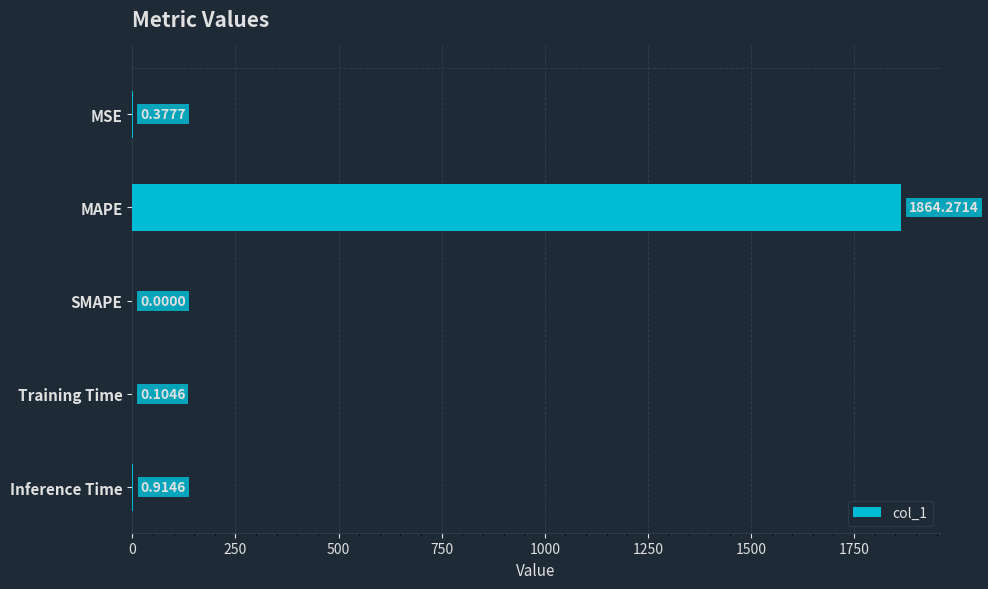

At which category does the chart reach its peak across all series?

MAPE